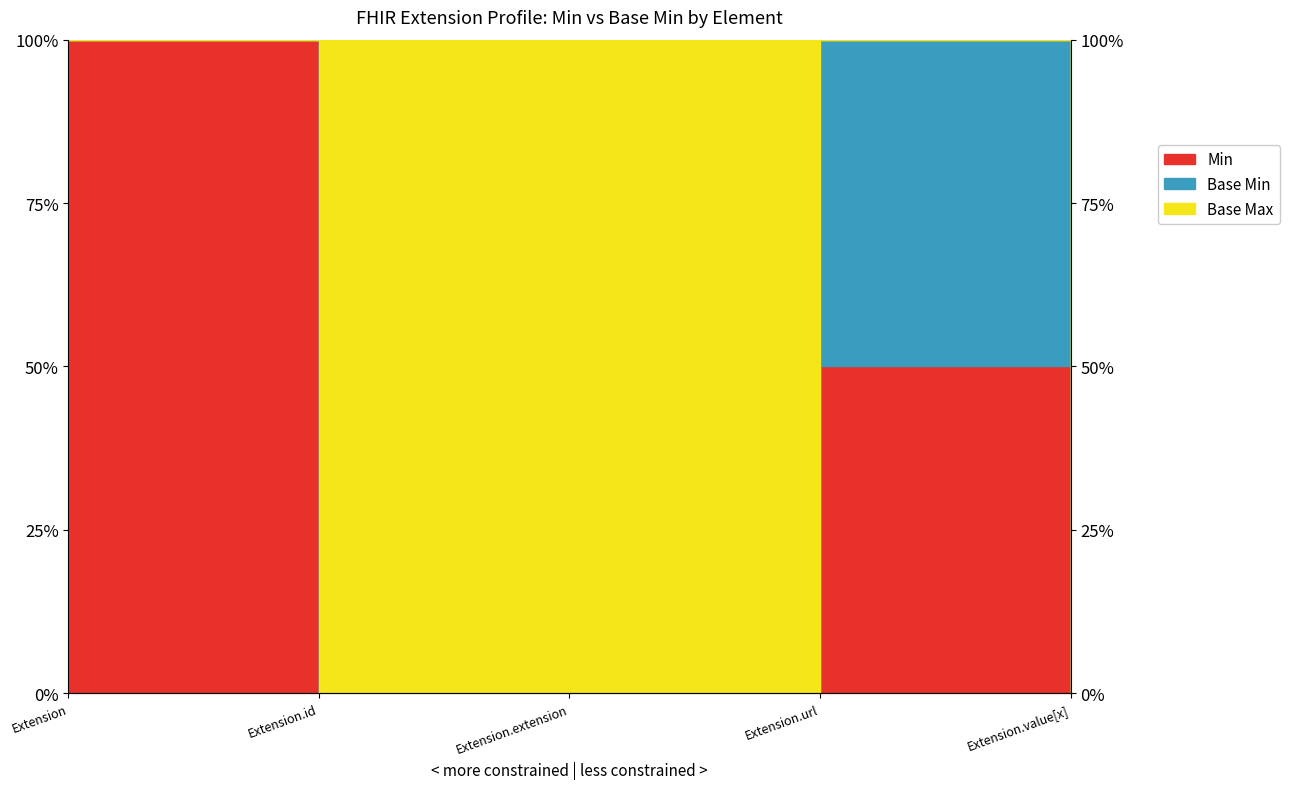

What is the greatest value displayed?

100